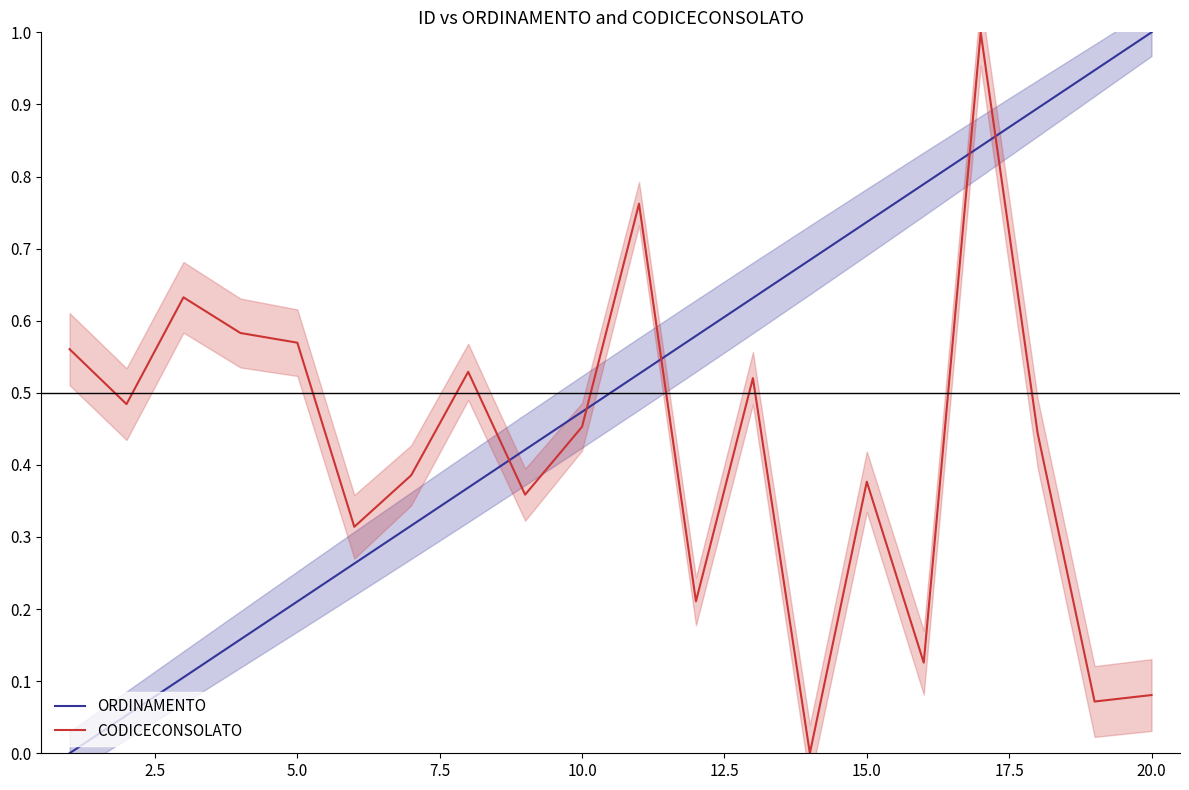

At how many categories does at least one series exceed 0?

20